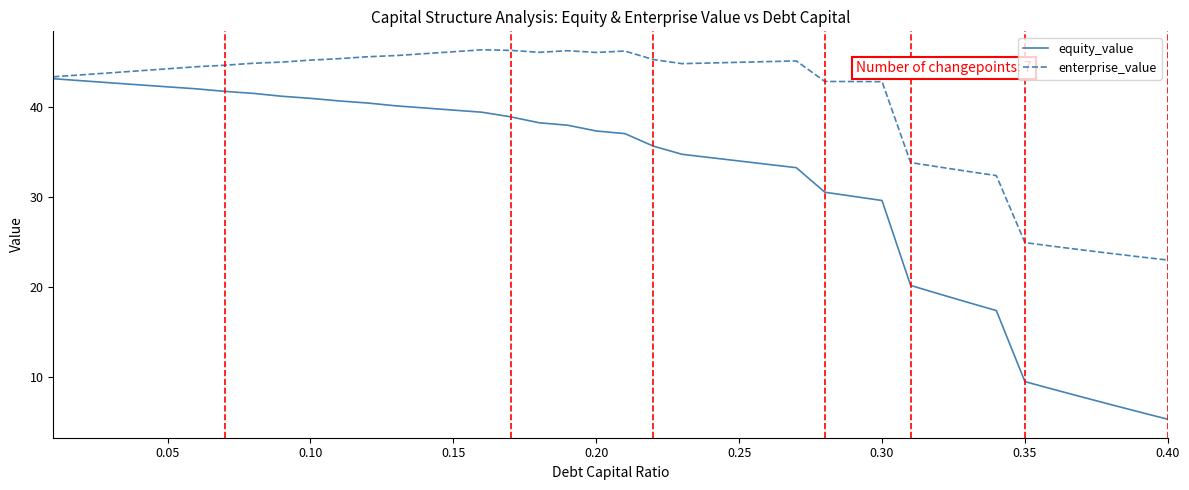

Which series has the largest total across all categories?

enterprise_value